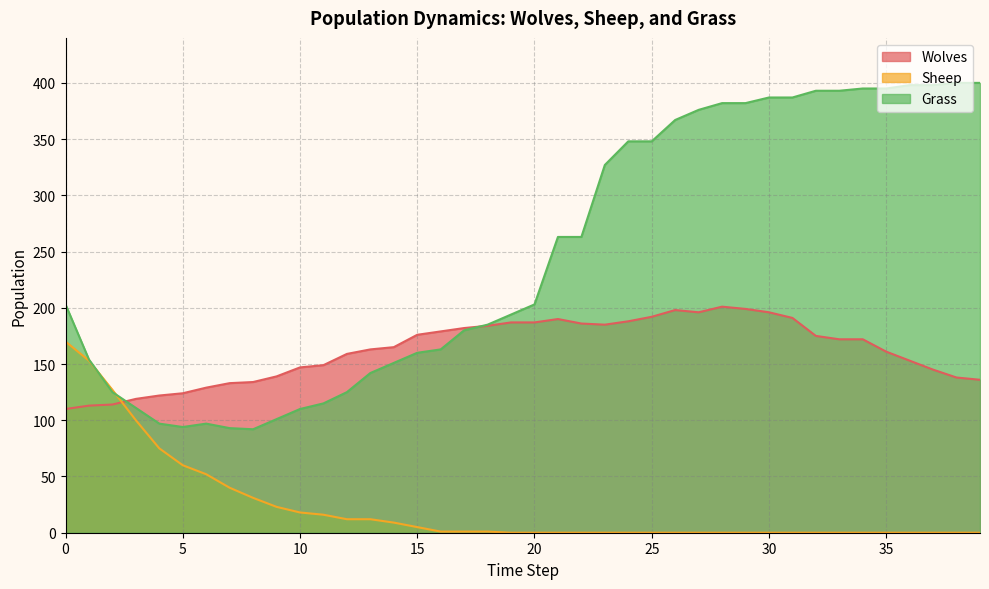

True or false: Grass has a value of 65 at 0.

False